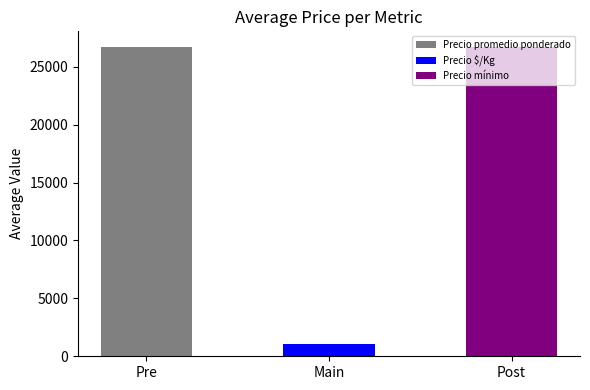

What is the value of the 1st bar from the left?

26712.8